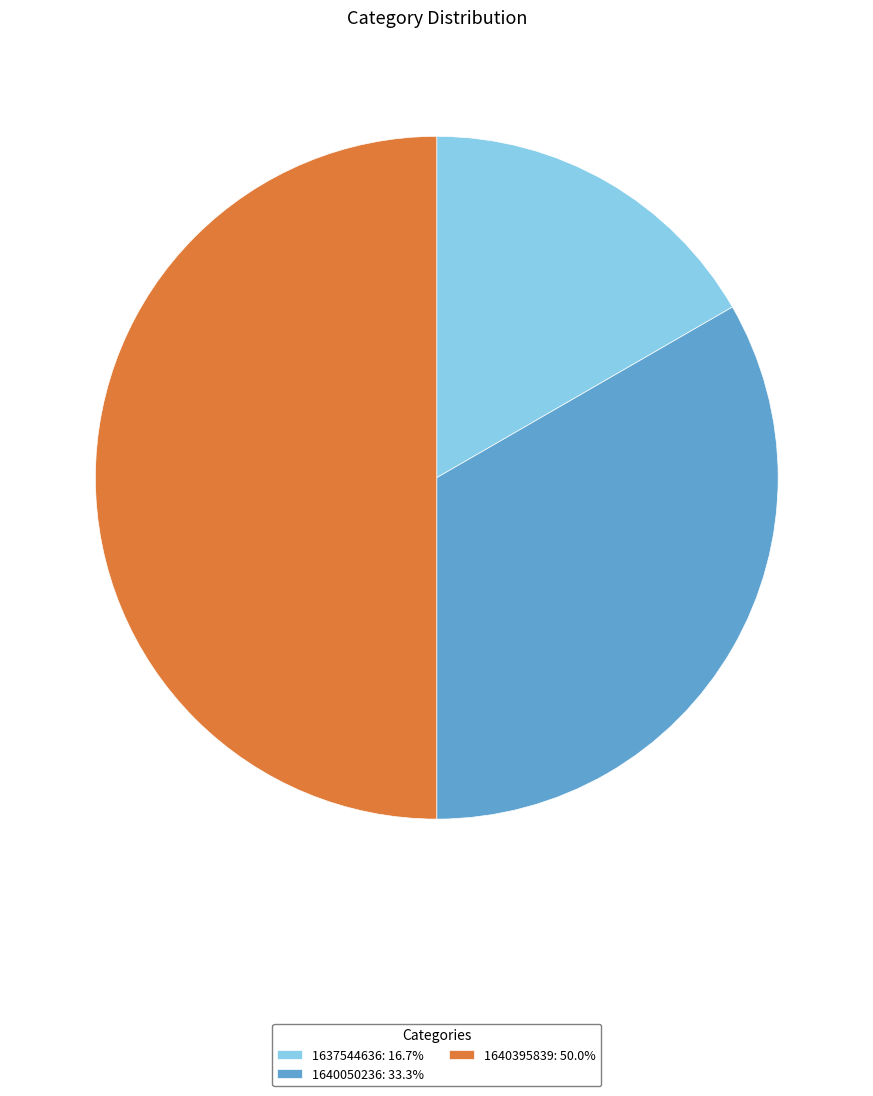

Combined, do 1640050236: 33.3% and 1640395839: 50.0% account for over 50%?

Yes